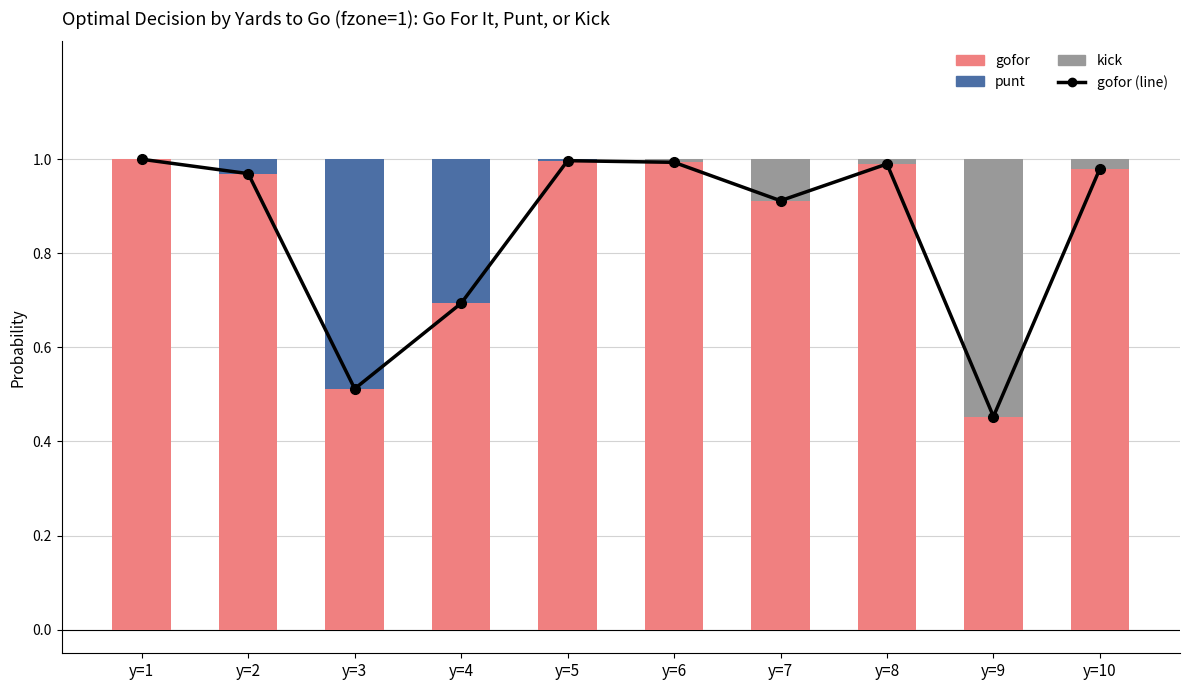

Reading left to right, transcribe all the data shown in this chart.

gofor (line): y=1=1.0	y=2=1.0	y=3=0.5	y=4=0.7	y=5=1.0	y=6=1.0	y=7=0.9	y=8=1.0	y=9=0.5	y=10=1.0
gofor: y=1=1.0	y=2=1.0	y=3=0.5	y=4=0.7	y=5=1.0	y=6=1.0	y=7=0.9	y=8=1.0	y=9=0.5	y=10=1.0
punt: y=1=0.0	y=2=0.0	y=3=0.5	y=4=0.3	y=5=0.0	y=6=0.0	y=7=0.0	y=8=0.0	y=9=0.0	y=10=0.0
kick: y=1=0.0	y=2=0.0	y=3=0.0	y=4=0.0	y=5=0.0	y=6=0.0	y=7=0.1	y=8=0.0	y=9=0.5	y=10=0.0